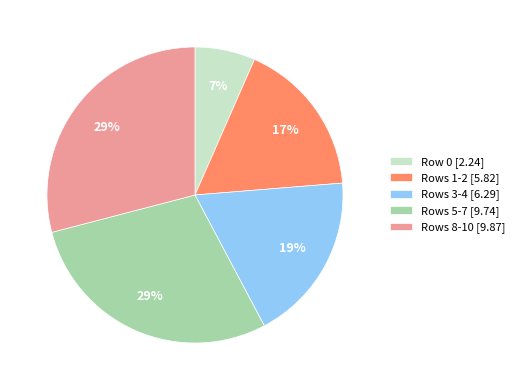

How many slices are in this pie chart?

5